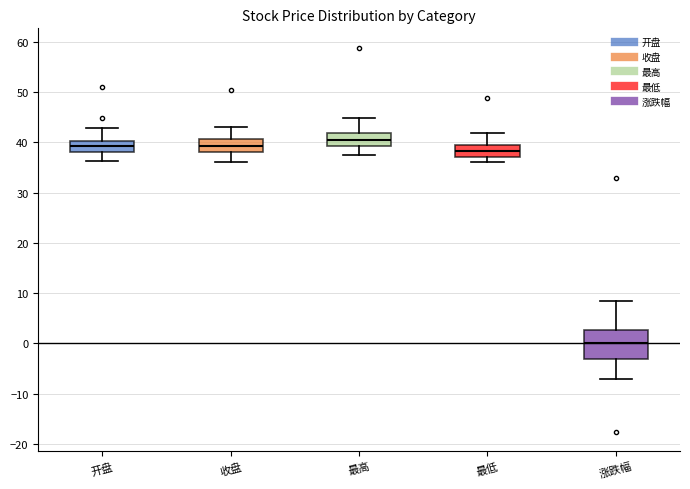

Where does the median line of the box for 开盘 sit on the y-axis? The values are not printed on the chart, so give them approximately, as read against the axis.

39